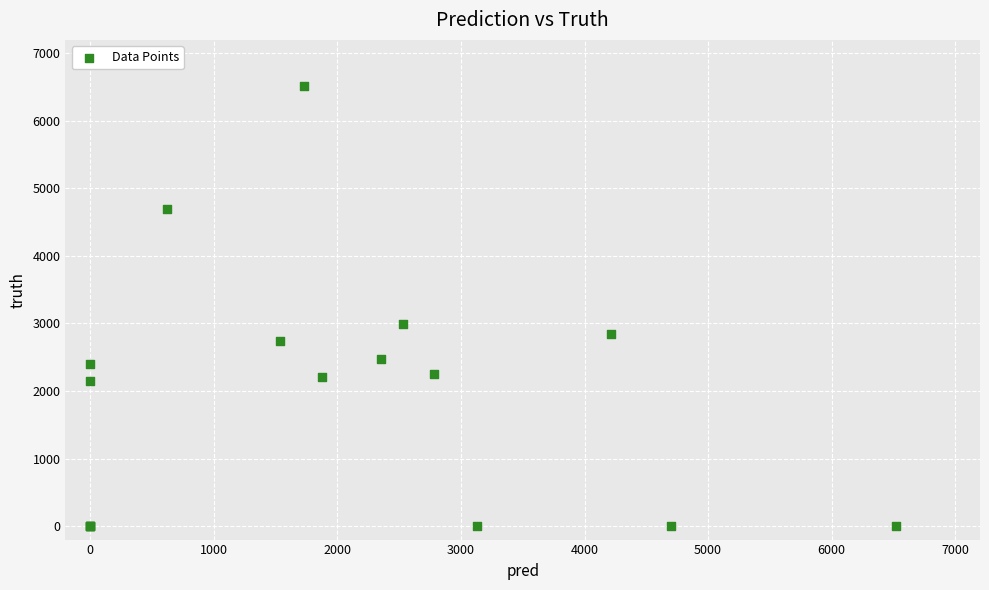

What Y value in the scatter plot is closest to 3260?

2994